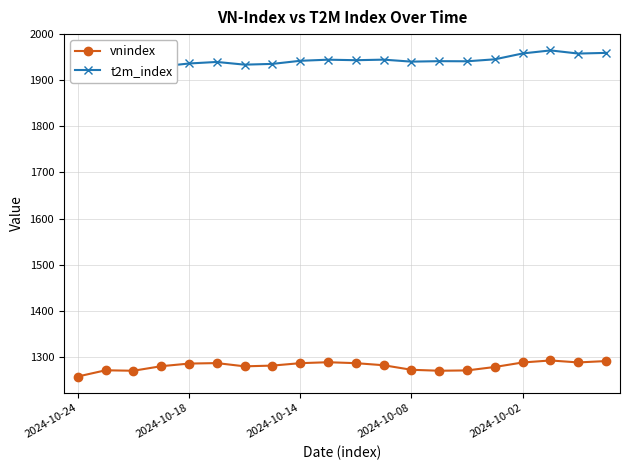

At 15, list the series in order from largest to smallest.

t2m_index, vnindex